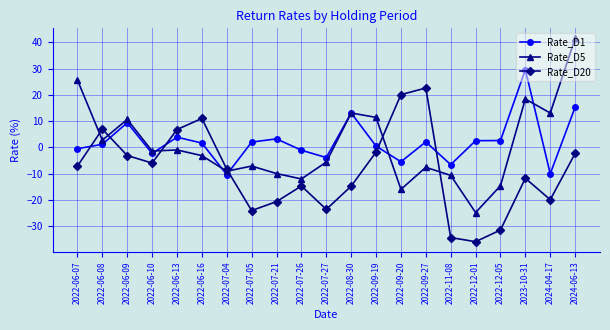

What is the sum of all Rate_D1 values?

47.0